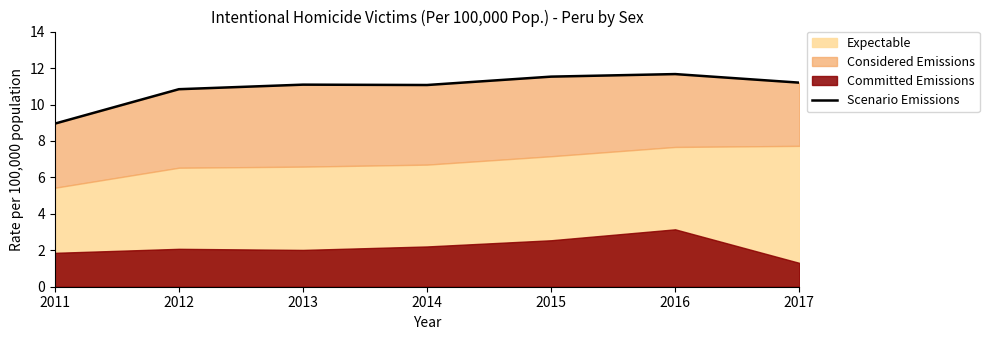

List the labels in order of value, largest first.

2016, 2015, 2017, 2013, 2014, 2012, 2011